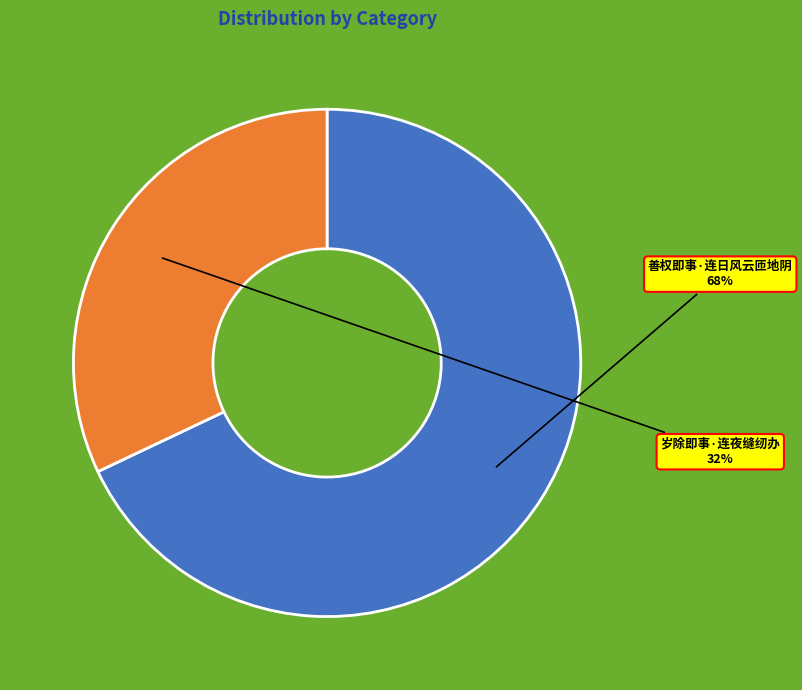

Combined, do 善权即事·连日风云匝地阴 and 岁除即事·连夜缝纫办 account for over 50%?

Yes